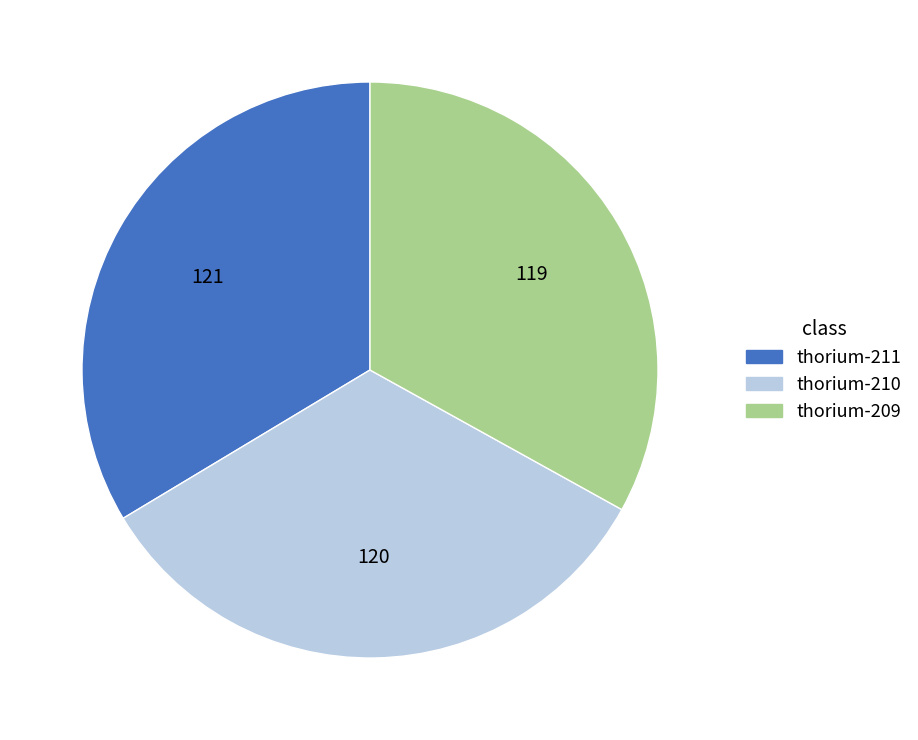

Is it true that thorium-211 is 34% of the pie?

True